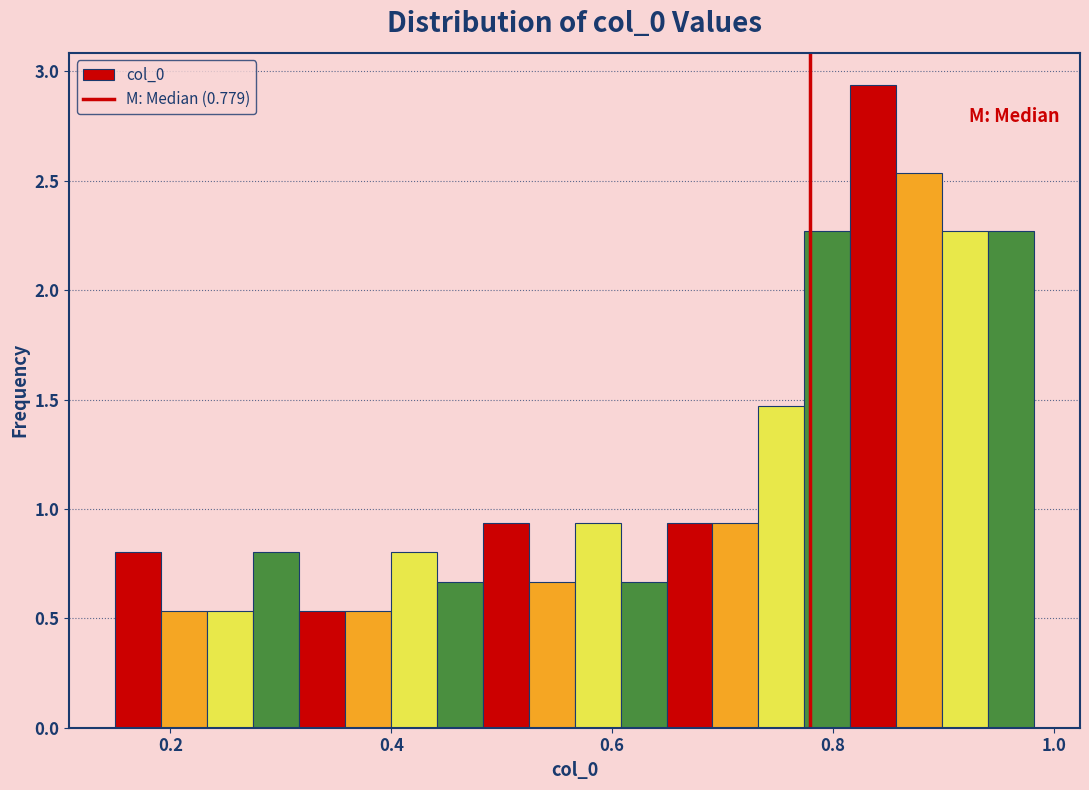

Around what value on the x-axis is the tallest bar? Give the approximate position of its centre, as read against the axis.

0.84